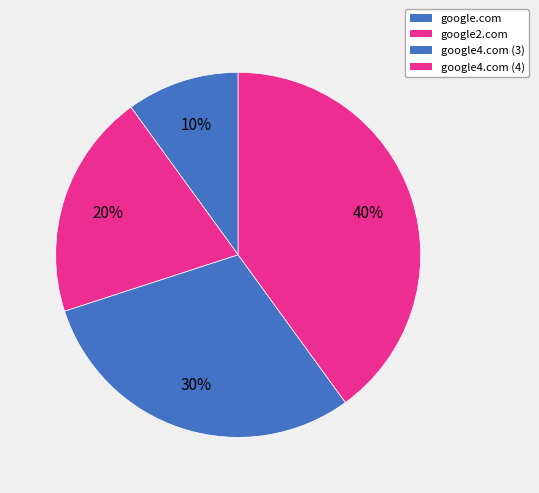

Count the number of slices in the pie.

4